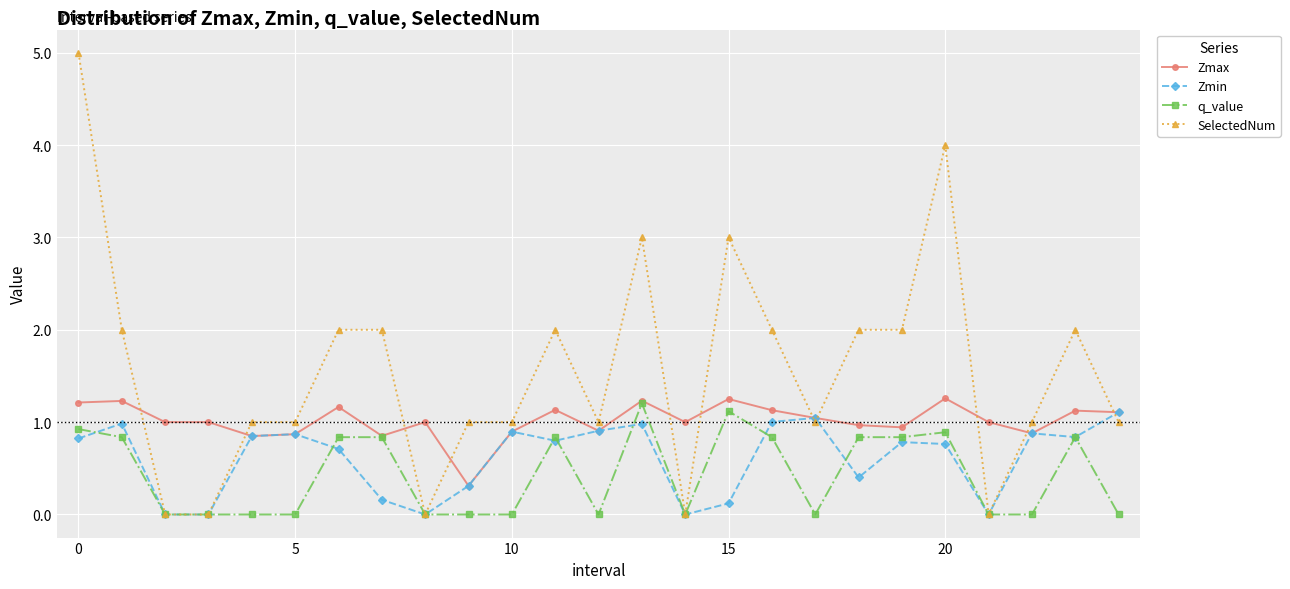

Rank the series by their average value, from lowest to highest.

q_value, Zmin, Zmax, SelectedNum